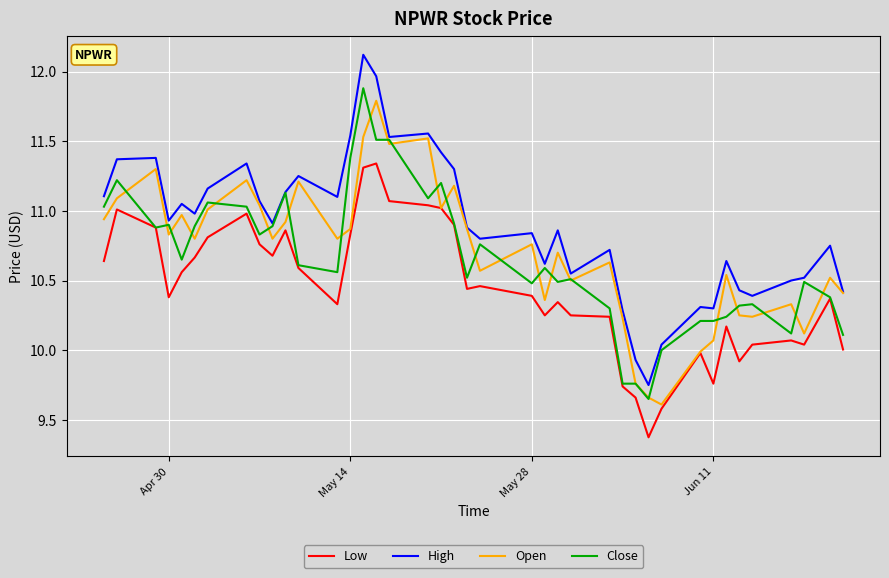

Which series has the largest total across all categories?

High